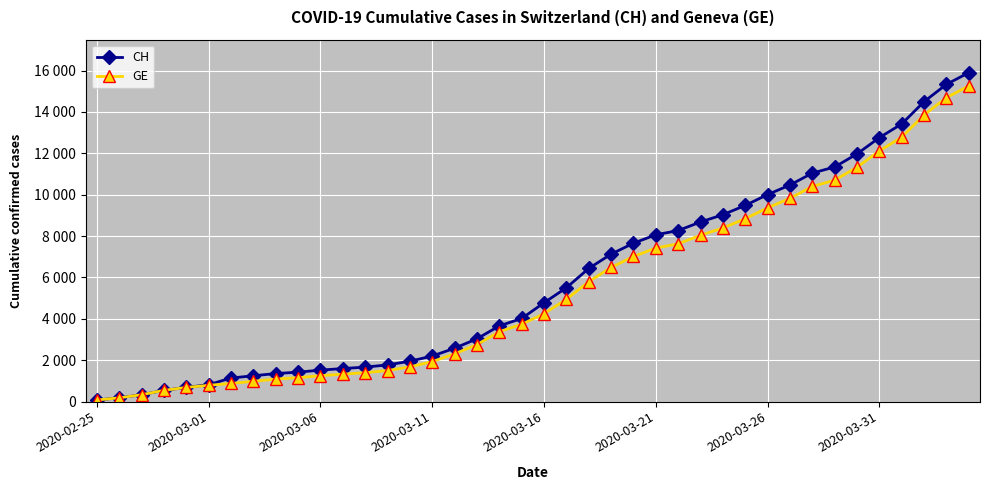

True or false: CH and GE intersect in this chart.

False